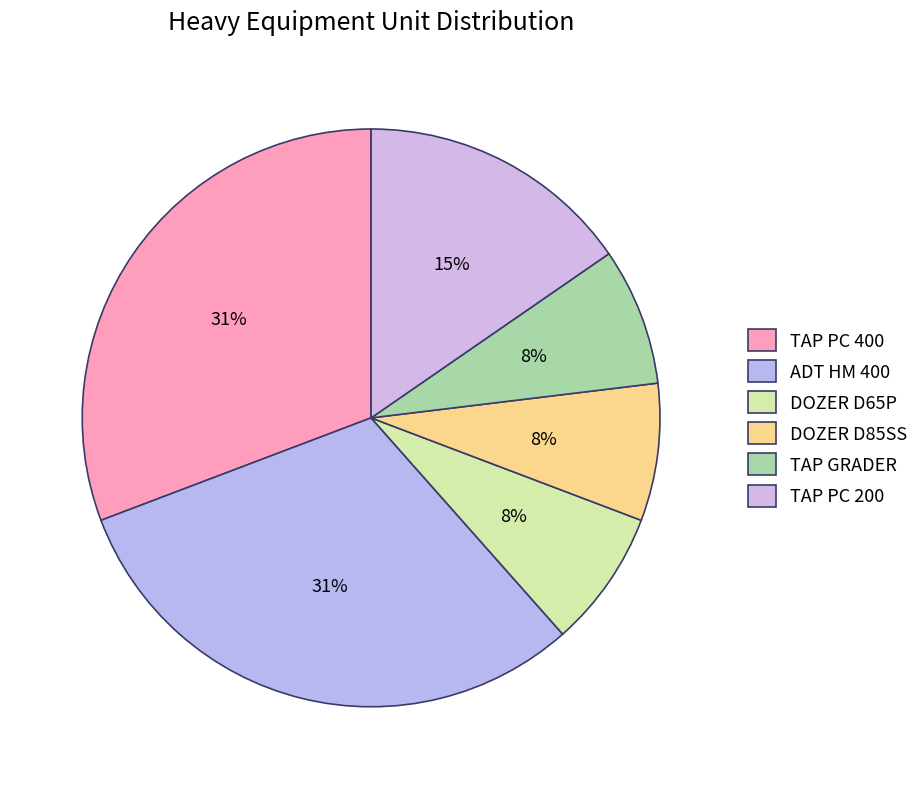

Between DOZER D65P and TAP GRADER, which is larger?

DOZER D65P